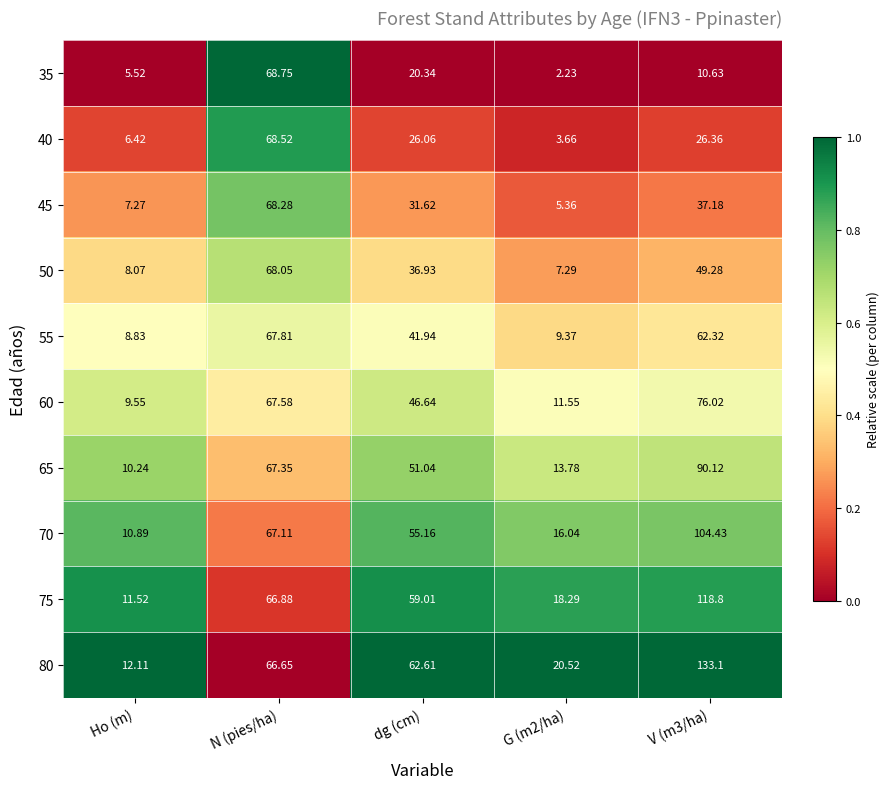

Which series has the largest total across all categories?

80